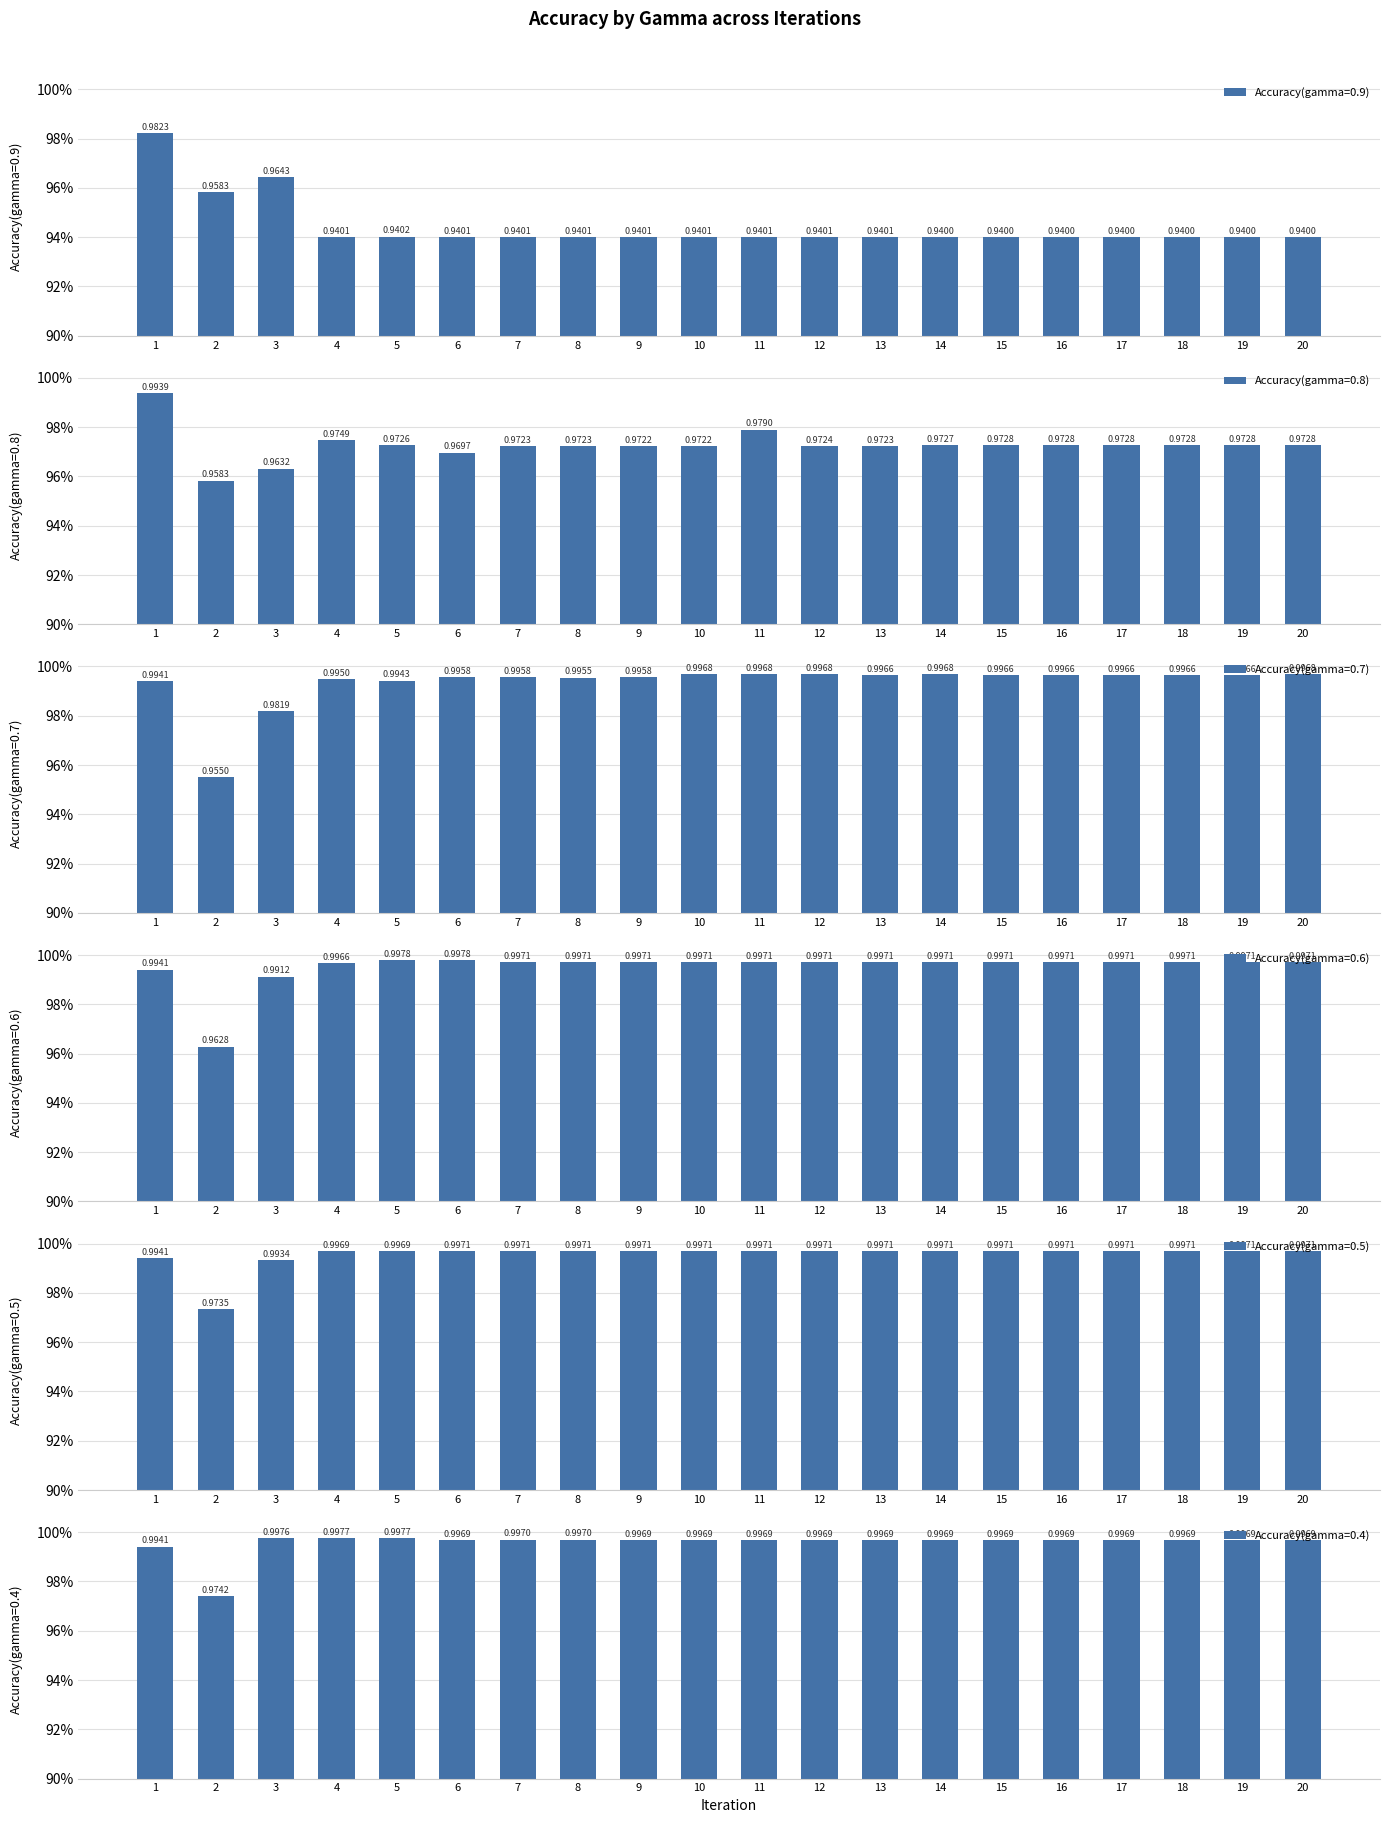

True or false: Accuracy(gamma=0.4) has a value of 1.0 at 10.

True